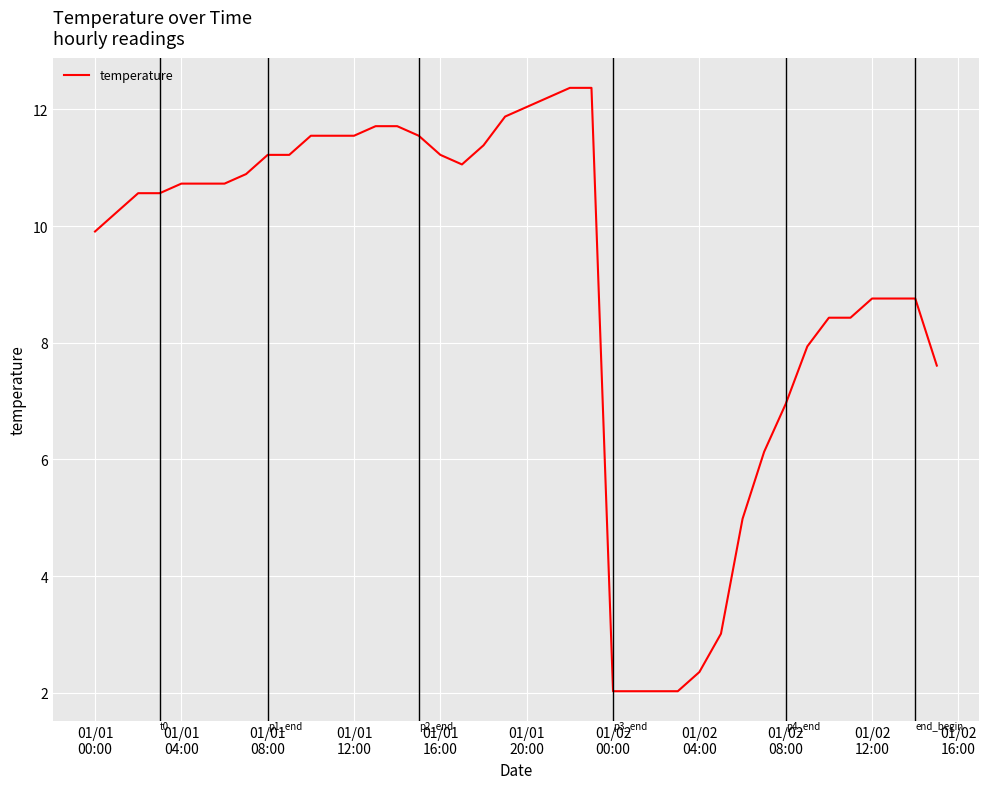

What is the difference between the maximum and minimum values?

10.3